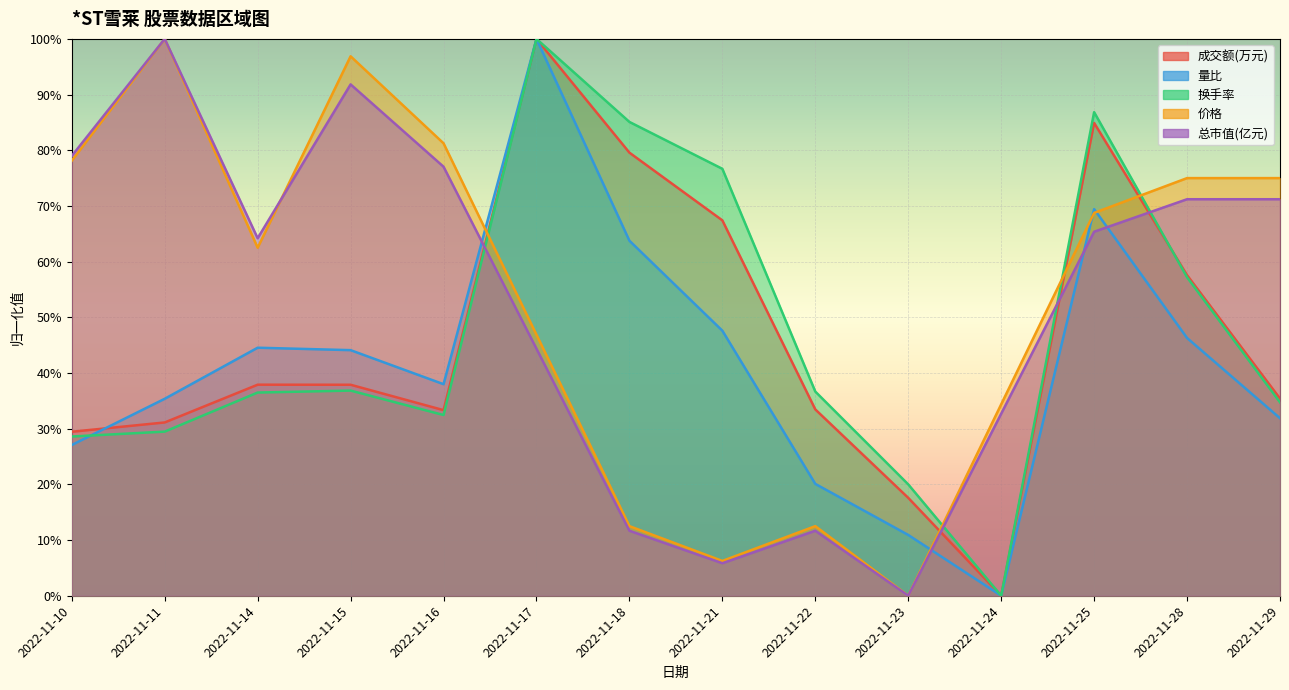

True or false: 换手率 and 总市值(亿元) intersect in this chart.

True